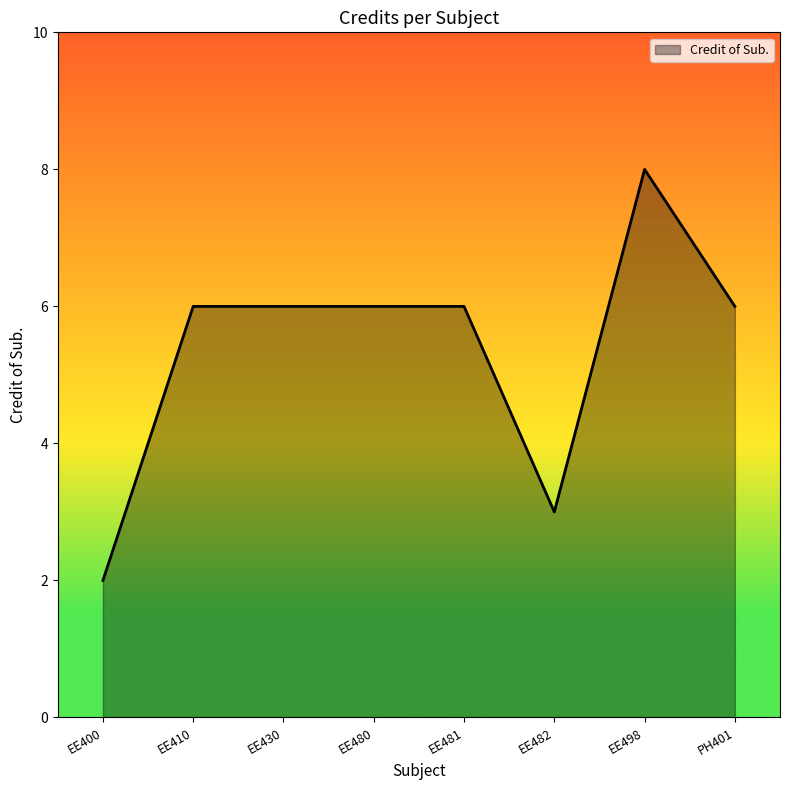

Reading left to right, extract all data points from this chart.

EE400=2	EE410=6	EE430=6	EE480=6	EE481=6	EE482=3	EE498=8	PH401=6